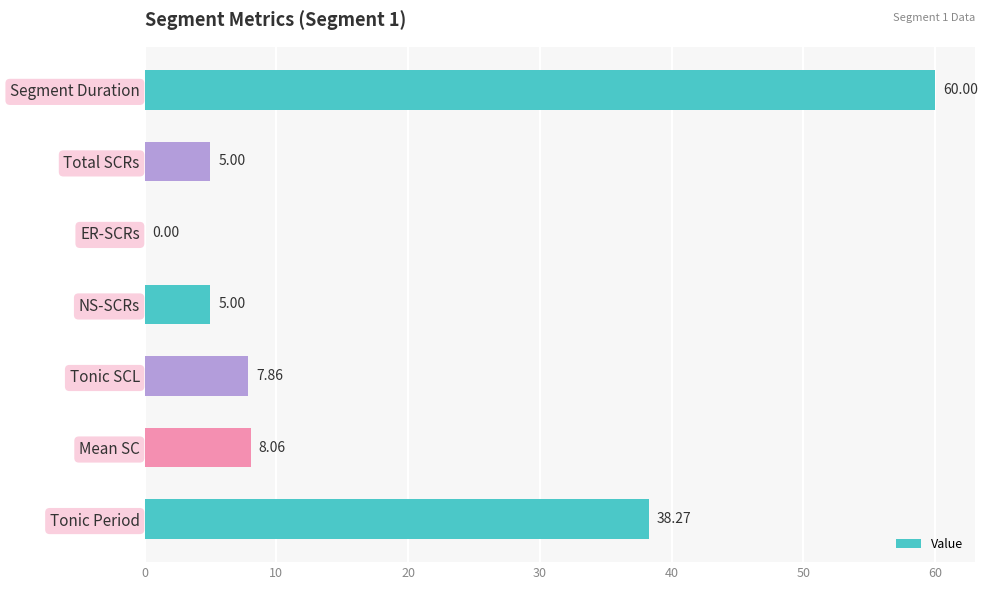

How many data points does each series have?

7